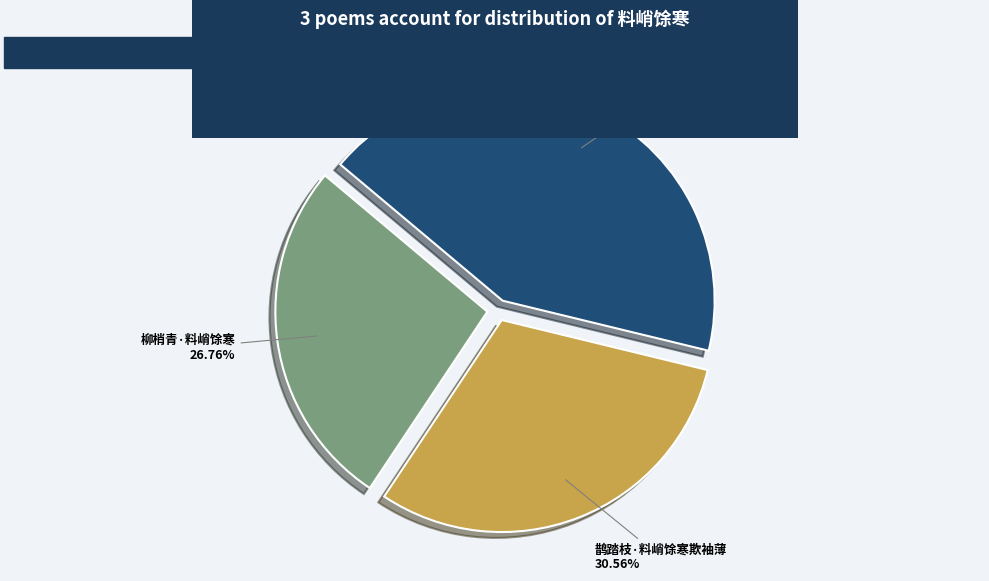

What portion of the pie excludes 春意五绝·料峭馀寒透裌衣?

57.3%